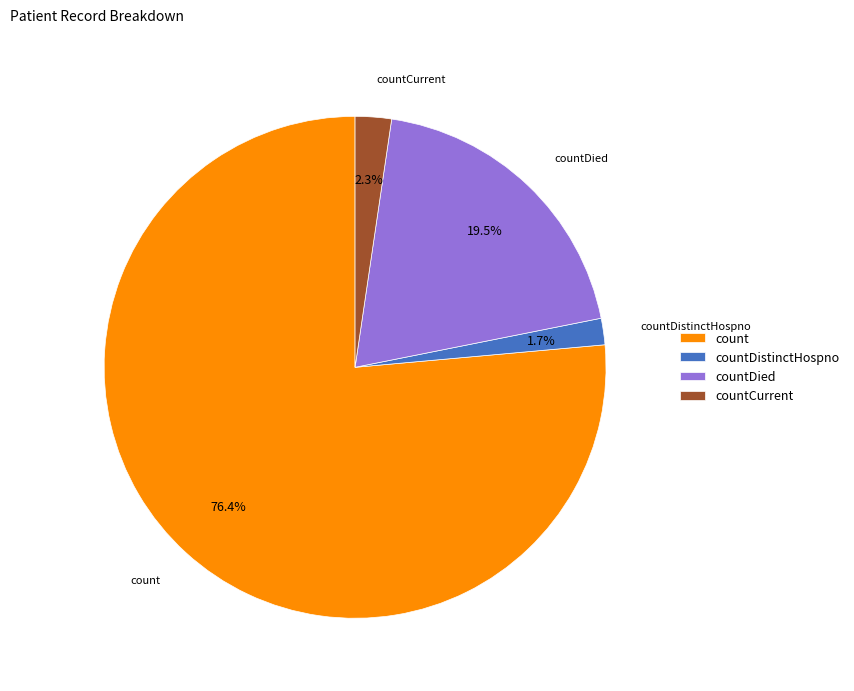

What percentage do countDied and countDistinctHospno together represent?

21.2%